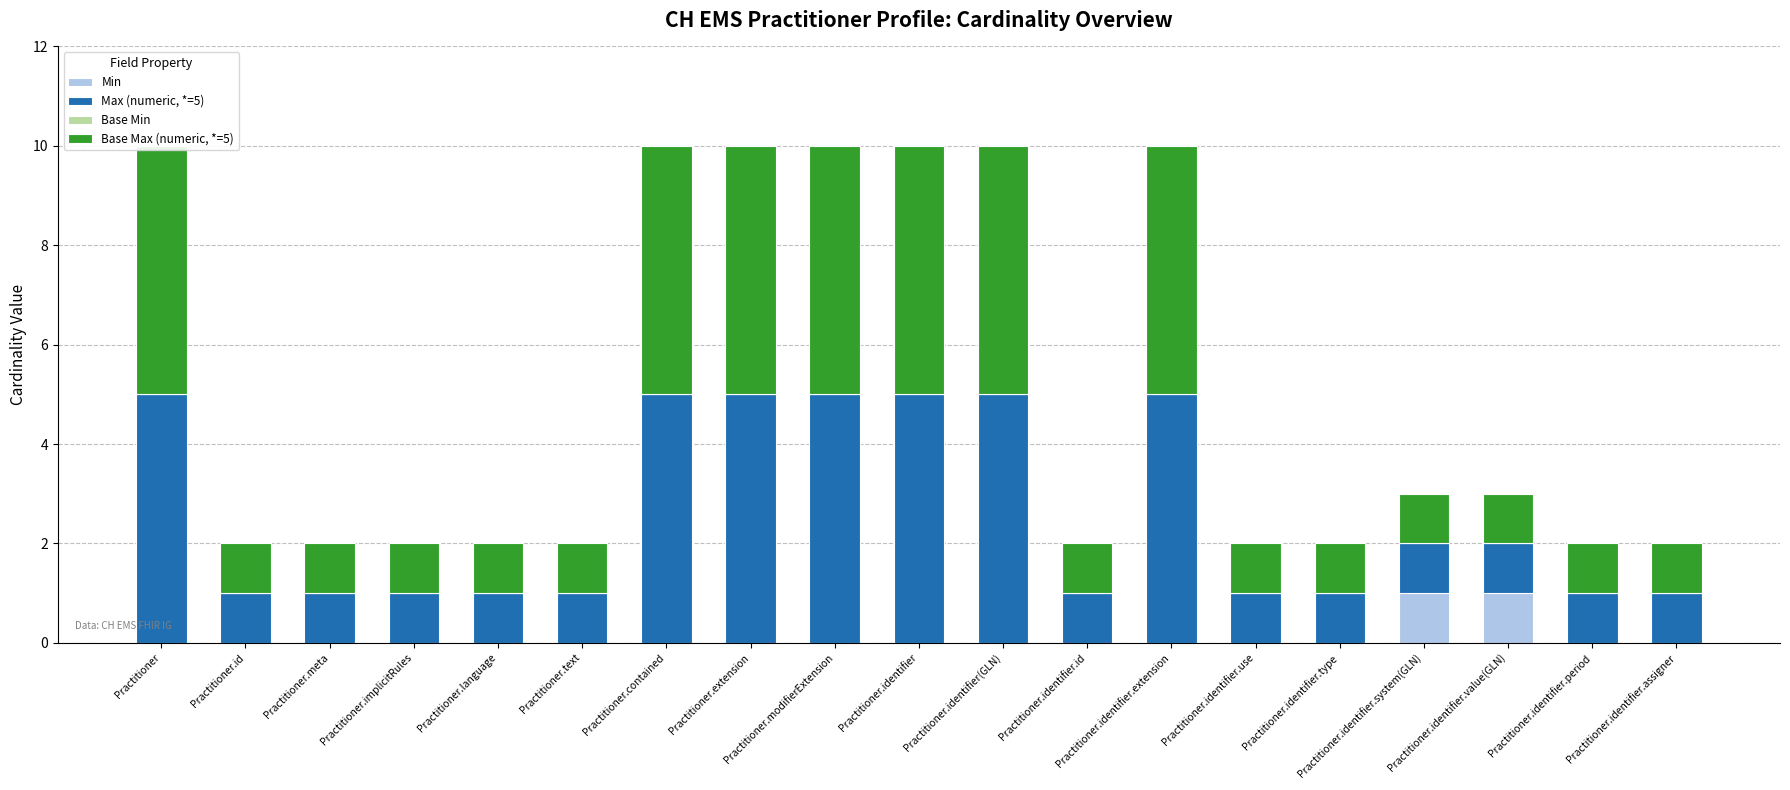

Which series has the widest spread of values?

Max (numeric, *=5)